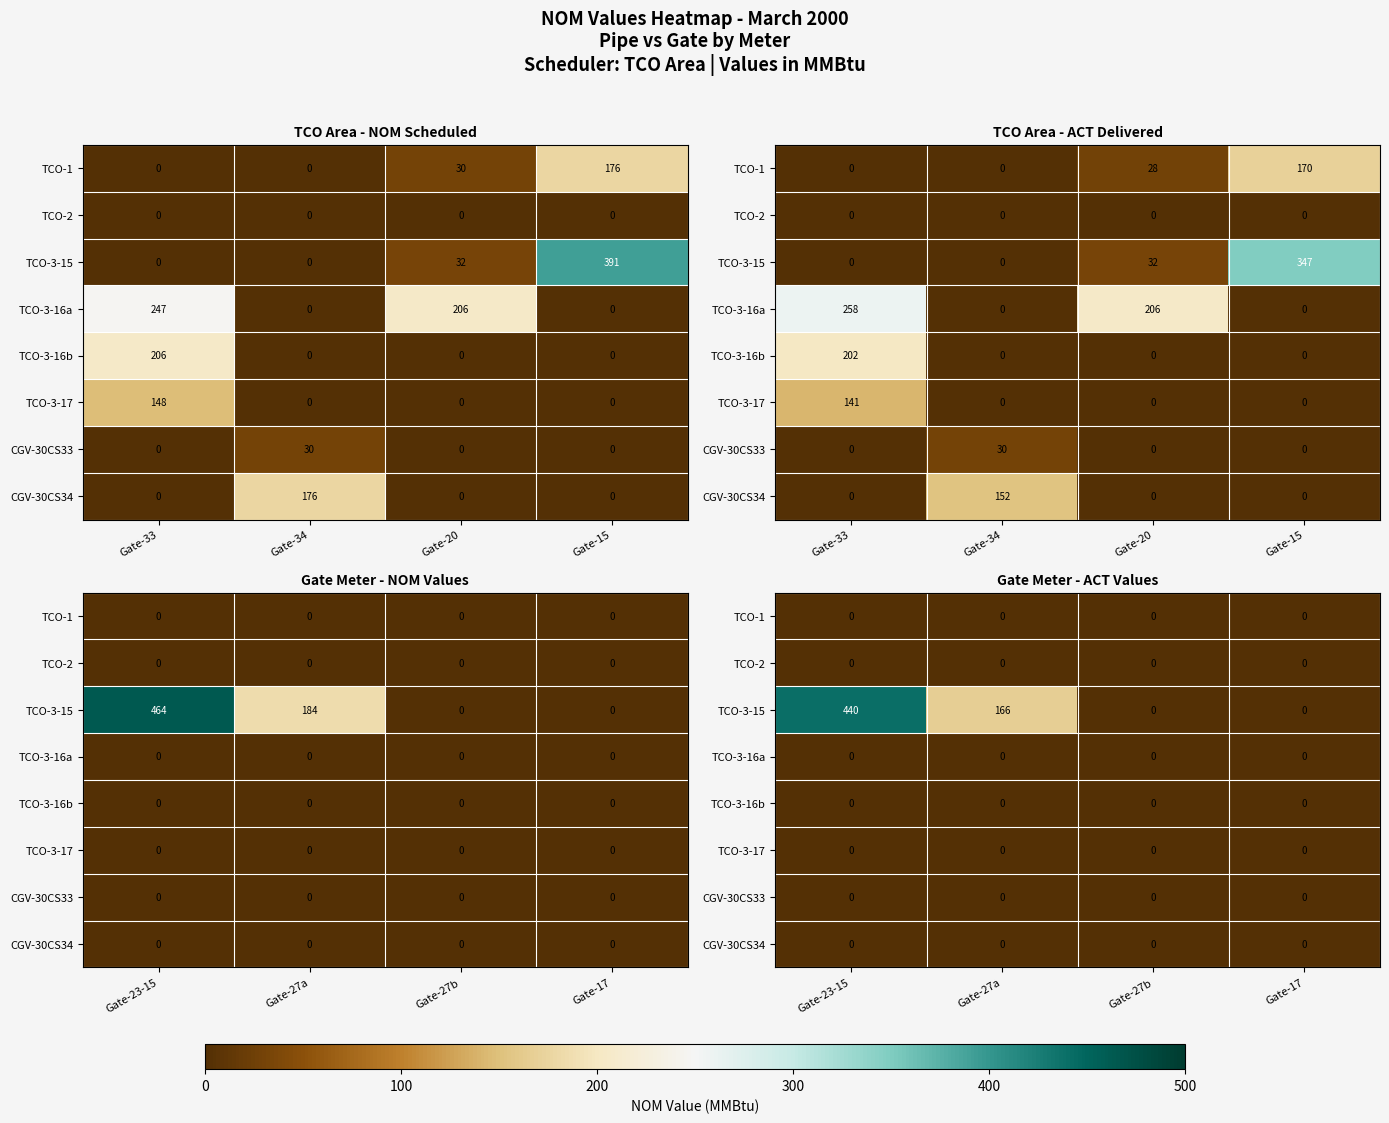

At which category is the sum across all series the highest?

Gate-33